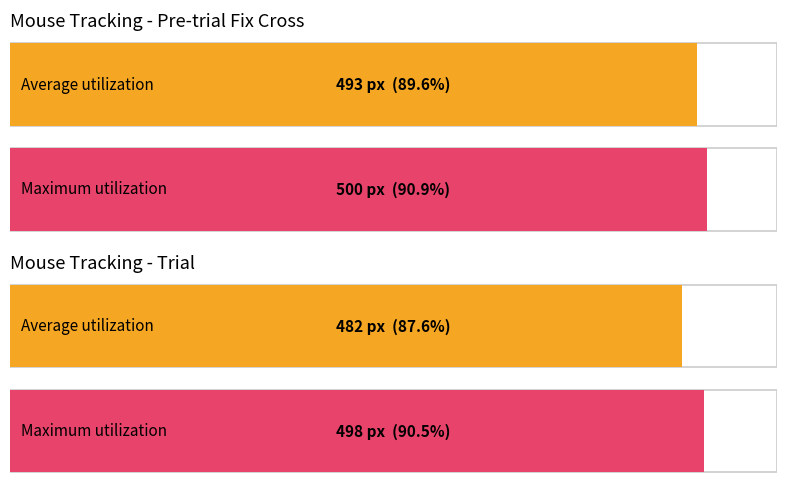

What is the approximate value of Average utilization at screen_index 1?

493